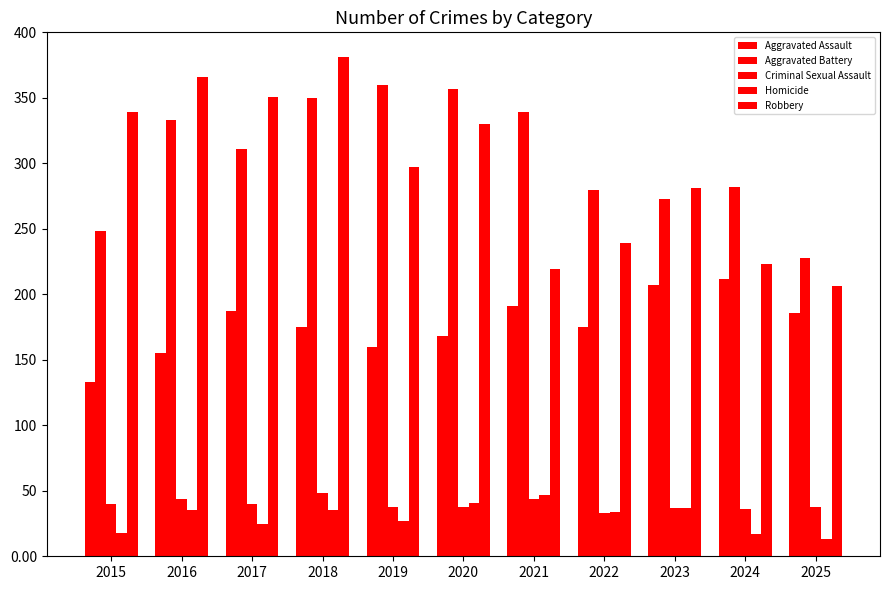

How many data points in Aggravated Assault are less than 175?

4